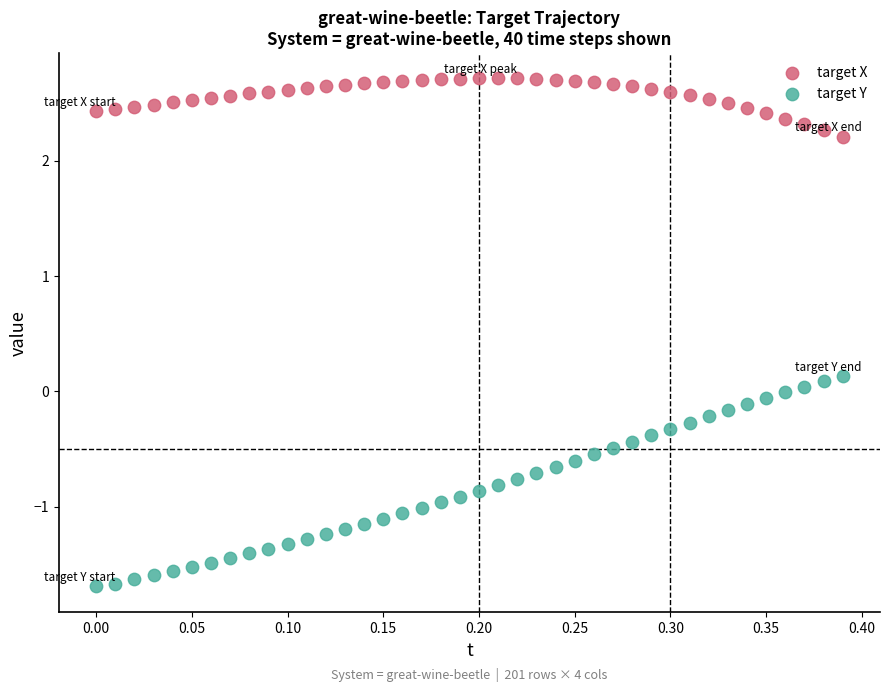

What are all the series names shown in the legend?

target X, target Y